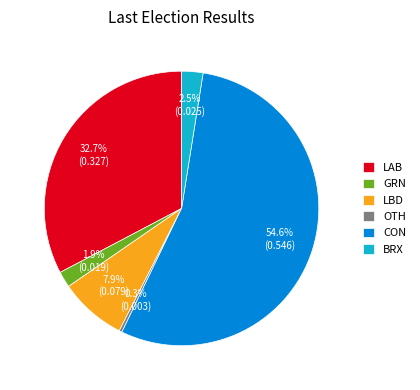

Between OTH and LBD, which is larger?

LBD